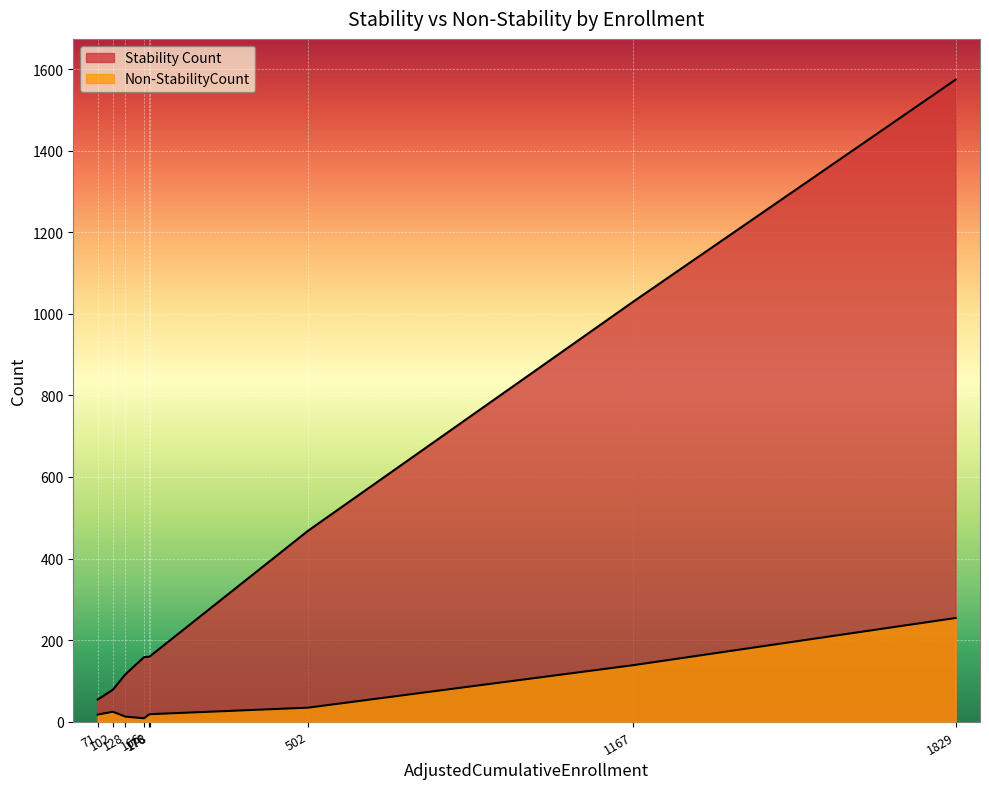

How many lines are shown in the chart?

2